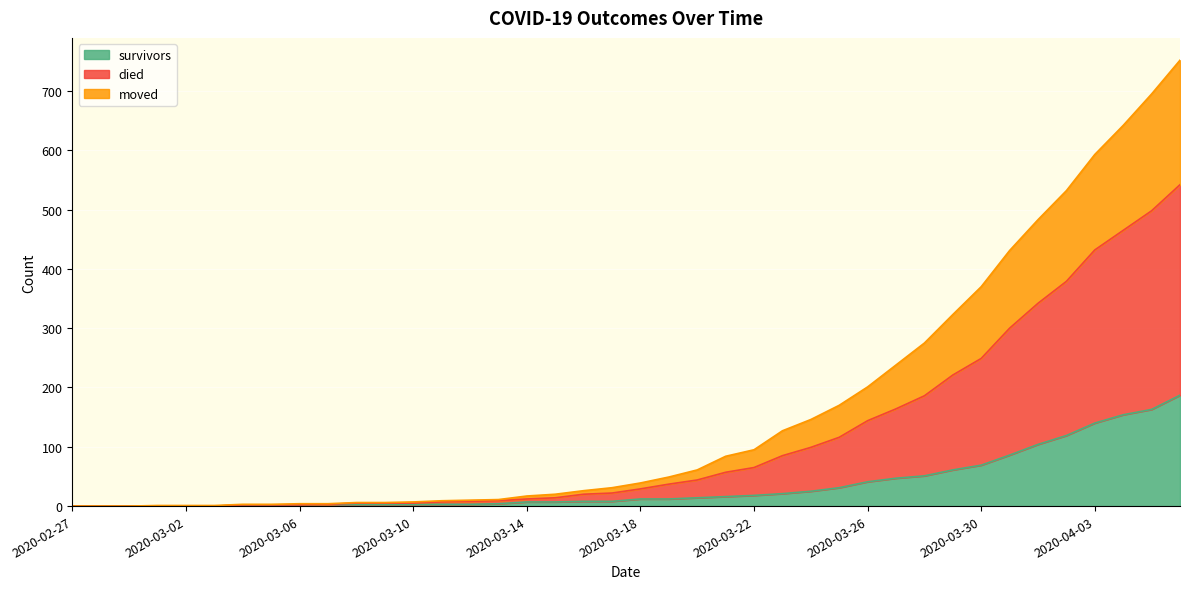

What is the highest value of the survivors series?

187